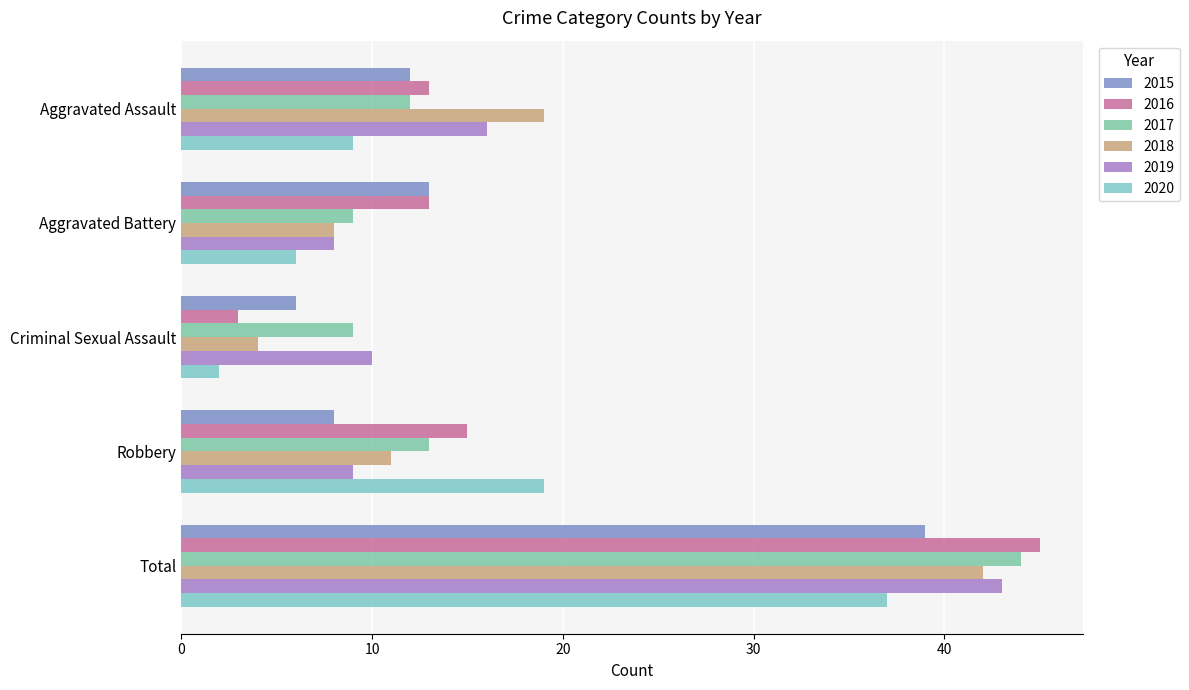

What is the value of the 2015 bar at the 3rd from the left?

6